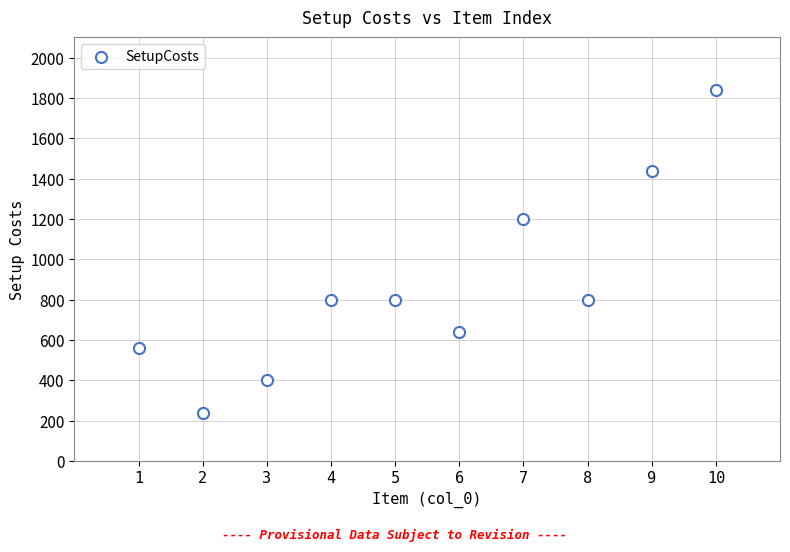

What is the range of X values (max minus min)?

9